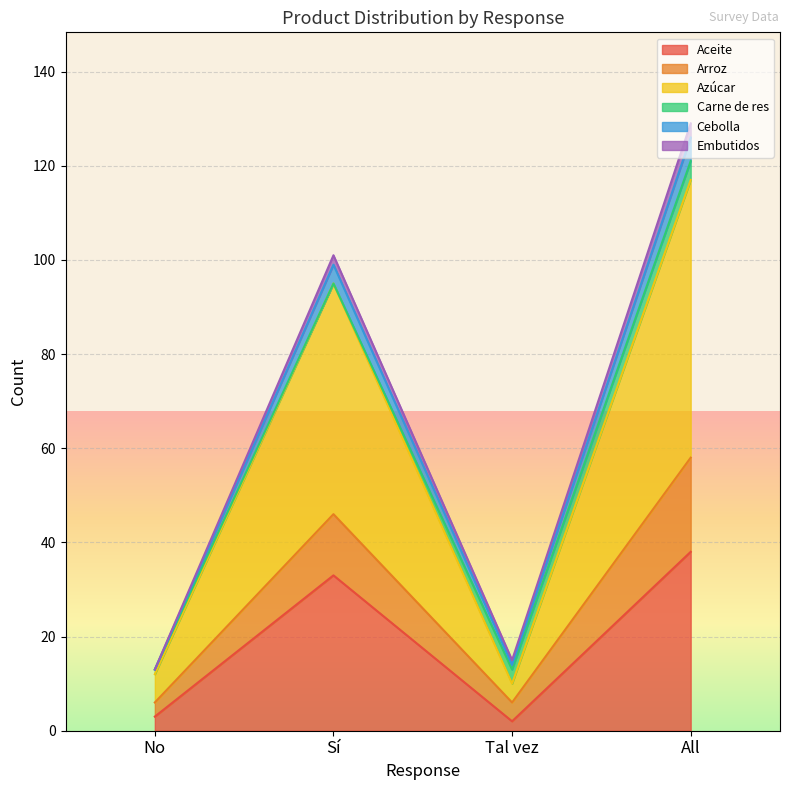

True or false: Cebolla and Azúcar cross at least once.

False